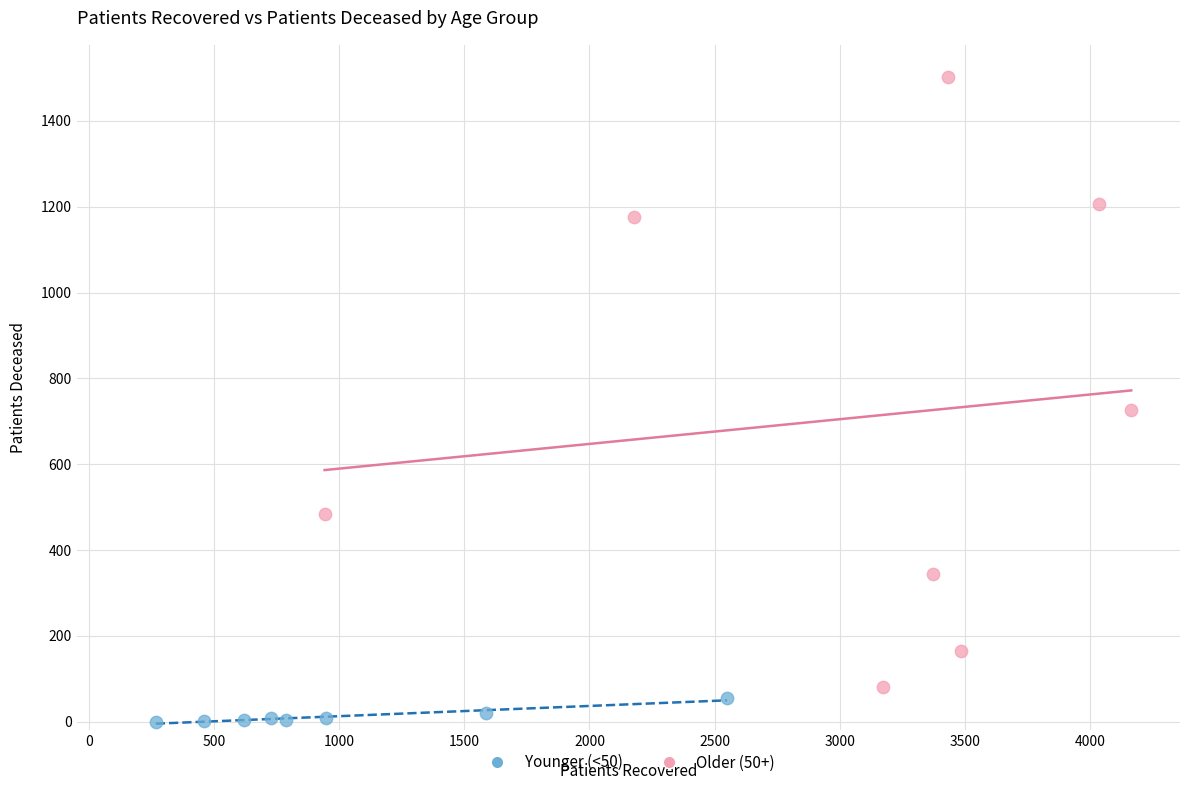

Which series contains the lowest Y value?

Younger (<50)